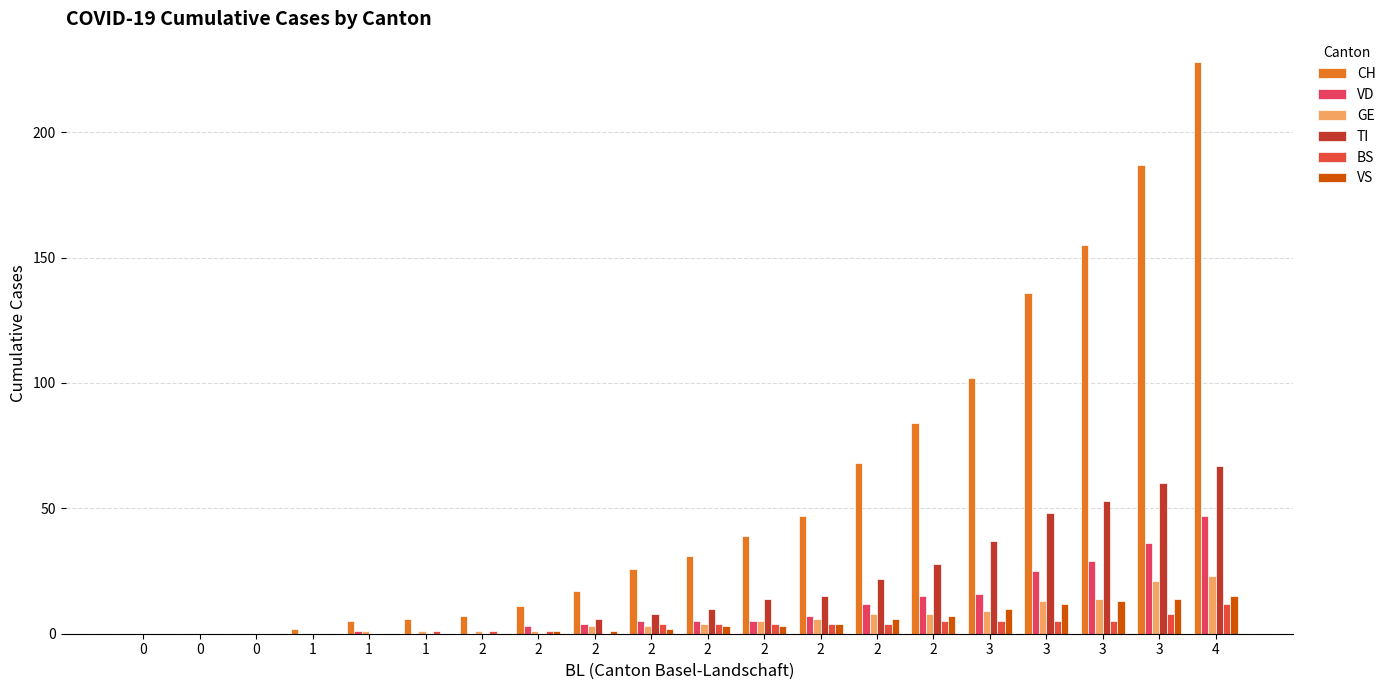

Reading right to left, transcribe all the data shown in this chart.

CH: 228	187	155	136	102	84	68	47	39	31	26	17	11	7	6	5	2	0	0	0
VD: 47	36	29	25	16	15	12	7	5	5	5	4	3	0	0	1	0	0	0	0
GE: 23	21	14	13	9	8	8	6	5	4	3	3	1	1	1	1	0	0	0	0
TI: 67	60	53	48	37	28	22	15	14	10	8	6	0	0	0	0	0	0	0	0
BS: 12	8	5	5	5	5	4	4	4	4	4	0	1	1	1	0	0	0	0	0
VS: 15	14	13	12	10	7	6	4	3	3	2	1	1	0	0	0	0	0	0	0